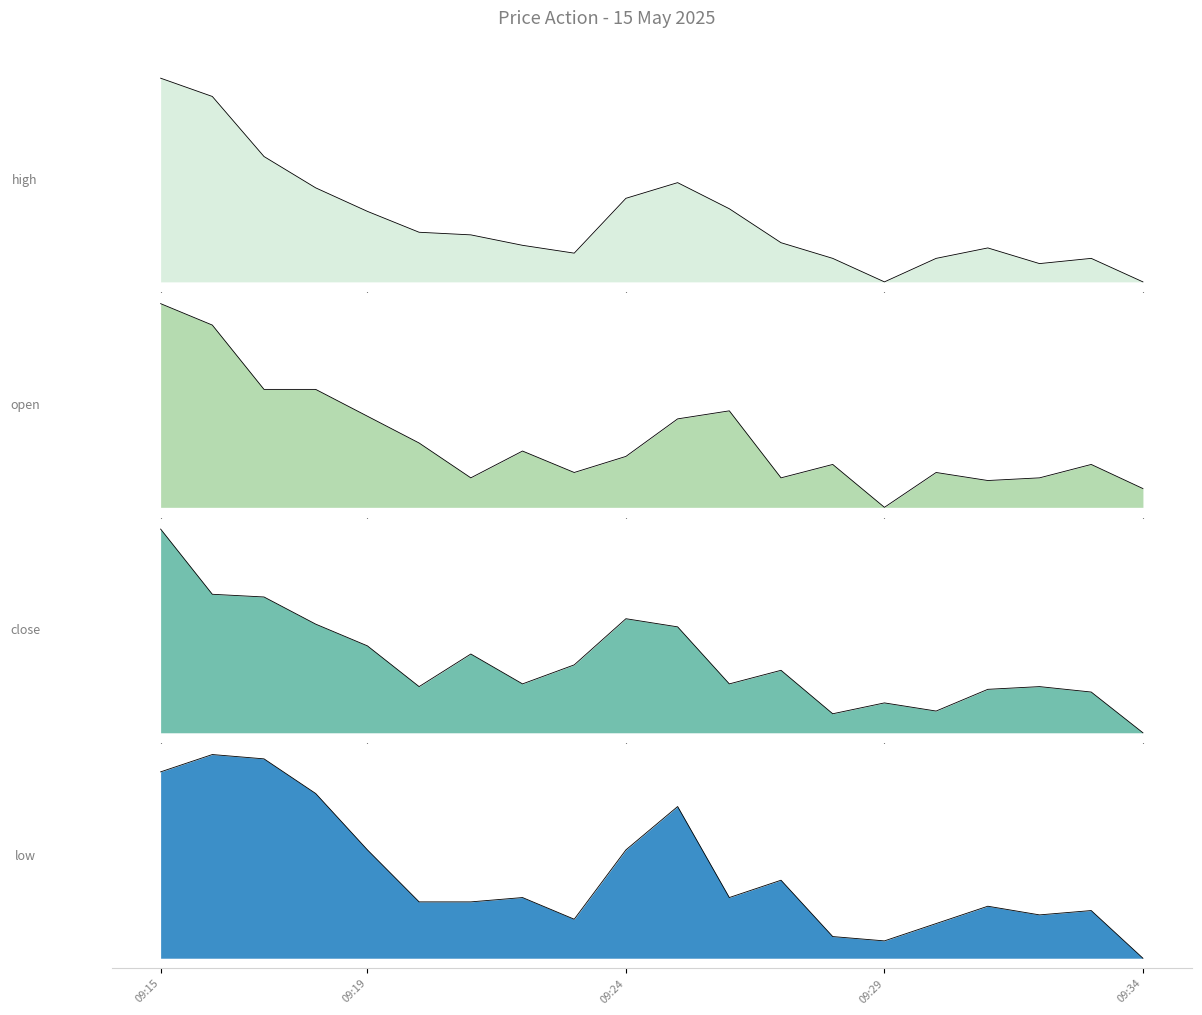

Where does the close series first go above 2?

09:15